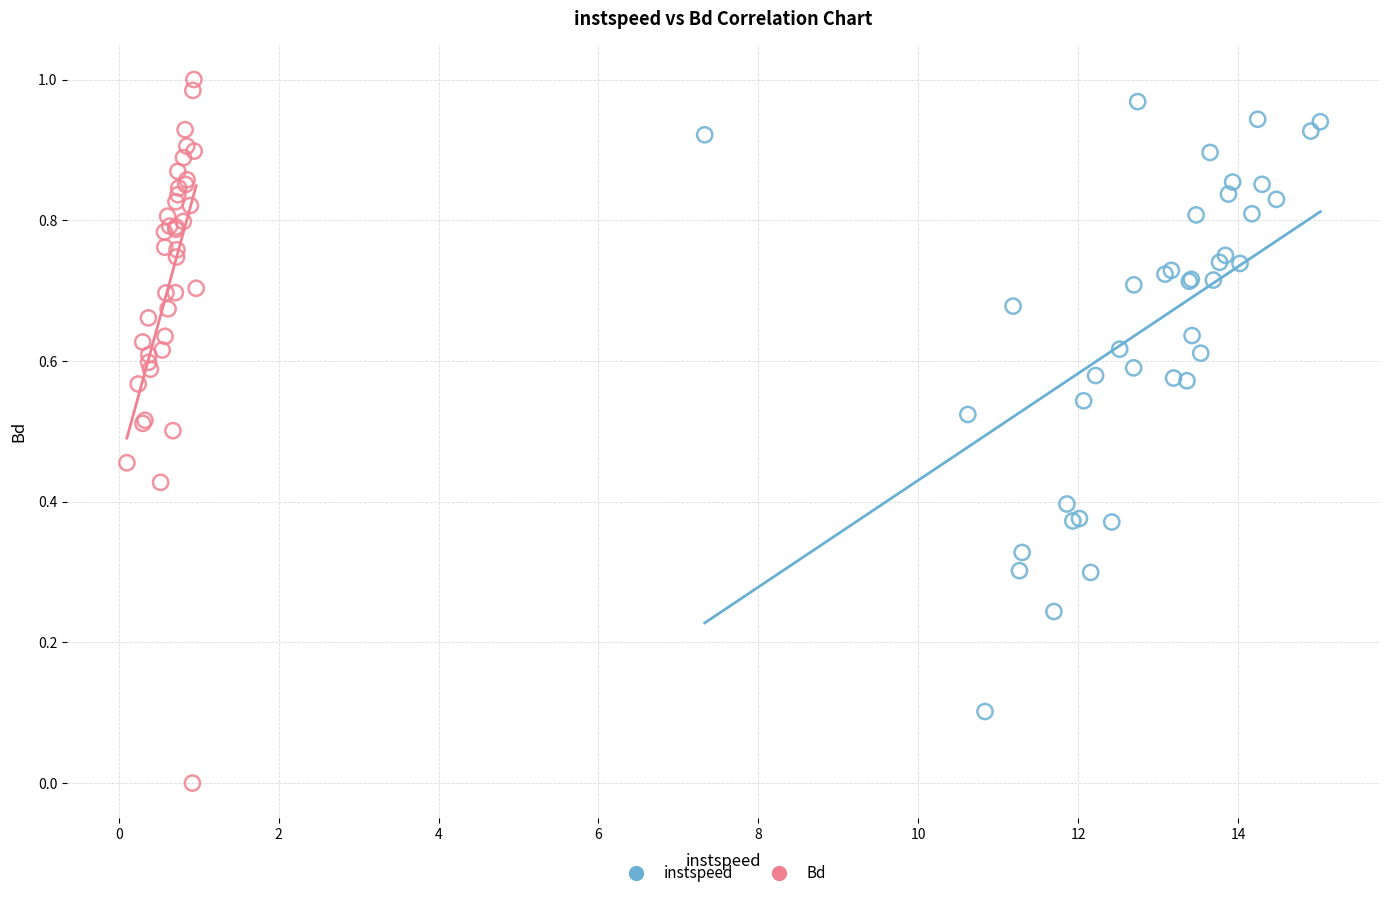

Which series reaches the minimum Y coordinate?

Bd